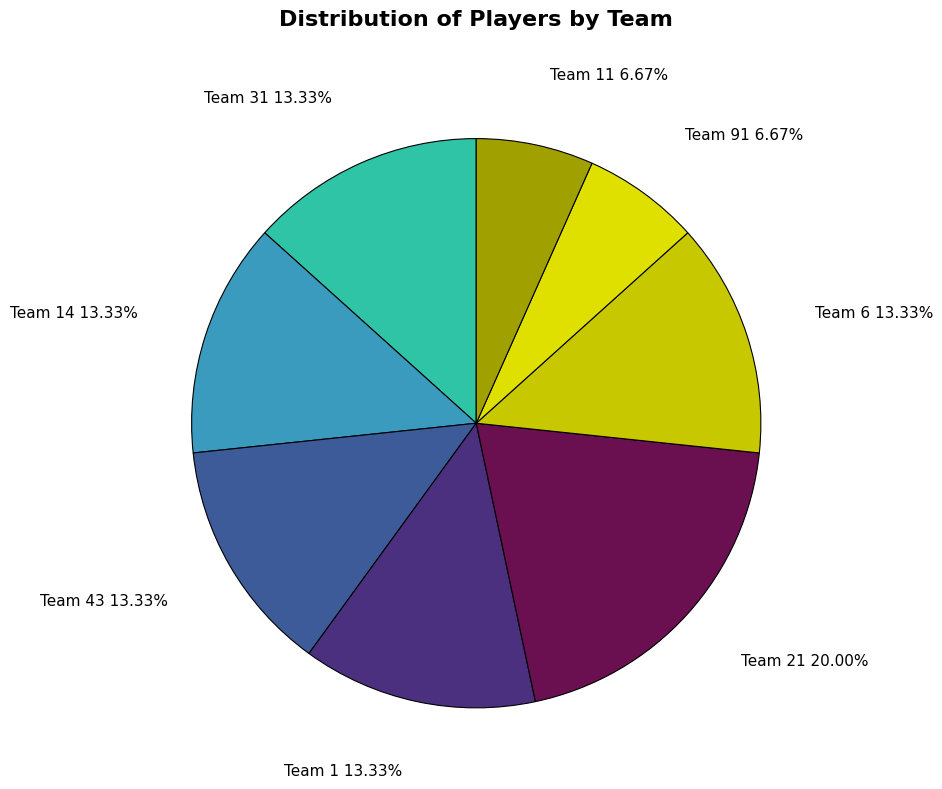

Which has a higher value, Team 91 or Team 21?

Team 21